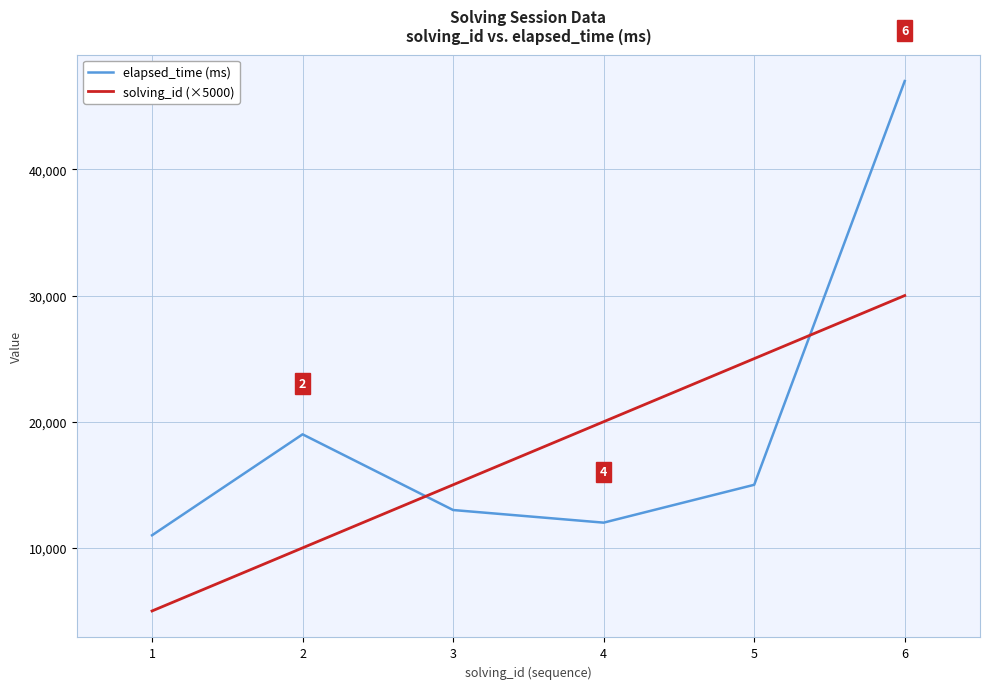

How many interior local peaks does the elapsed_time (ms) series have?

1